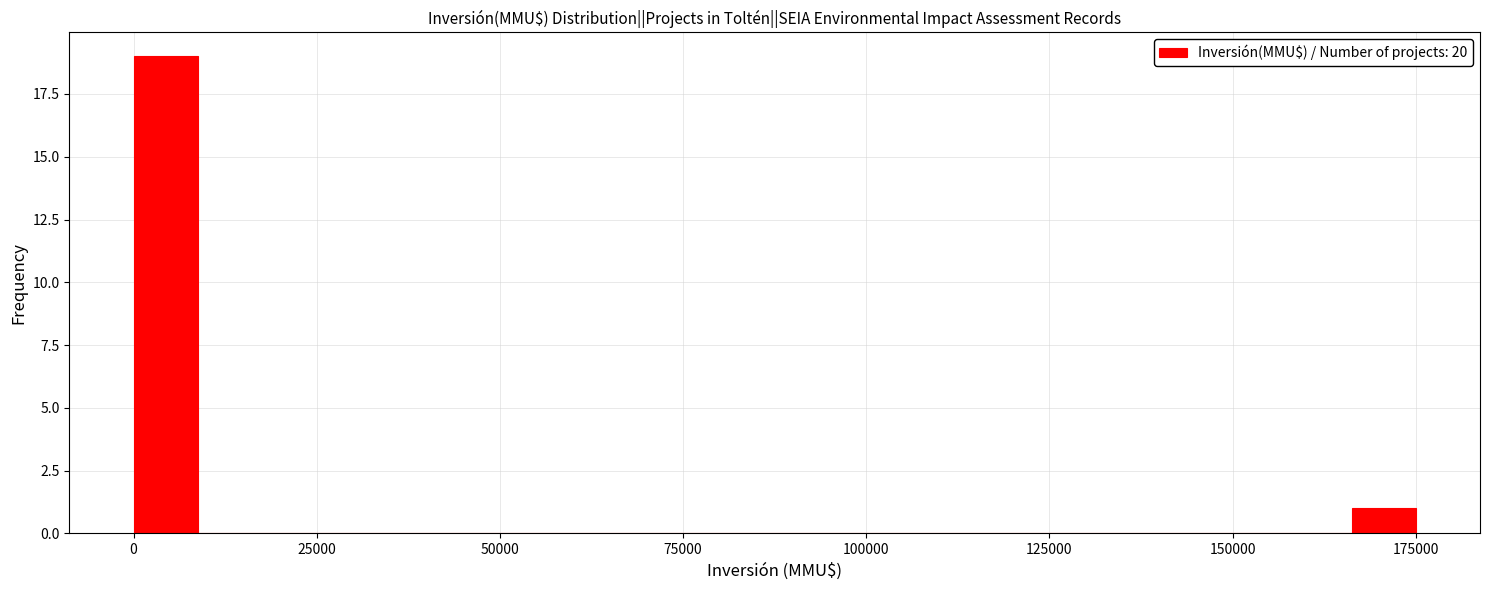

Read against the x-axis, roughly where is the centre of the tallest bar?

5000